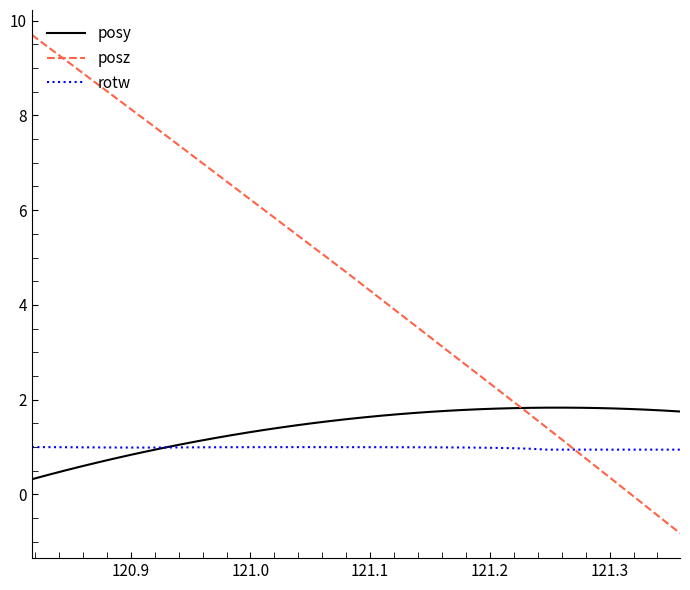

What is the lowest value of the posz series?

-0.8